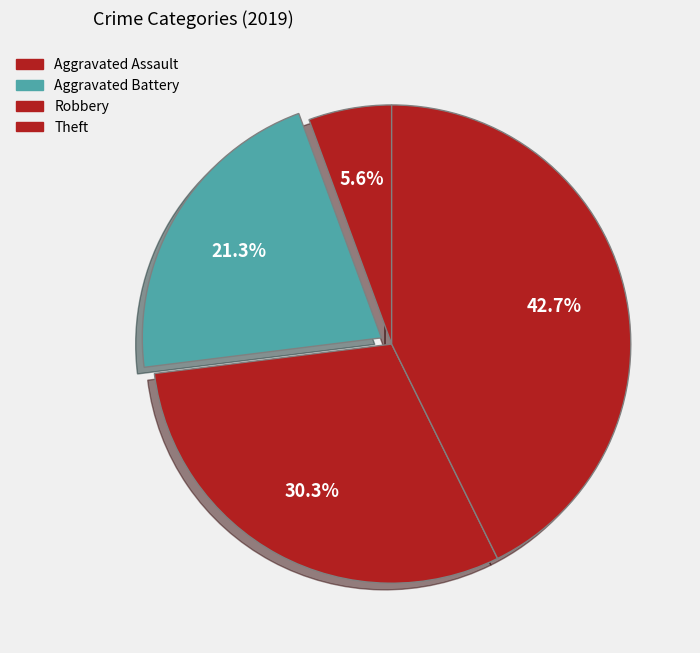

To the nearest percent, what percentage of the pie is Theft?

43%